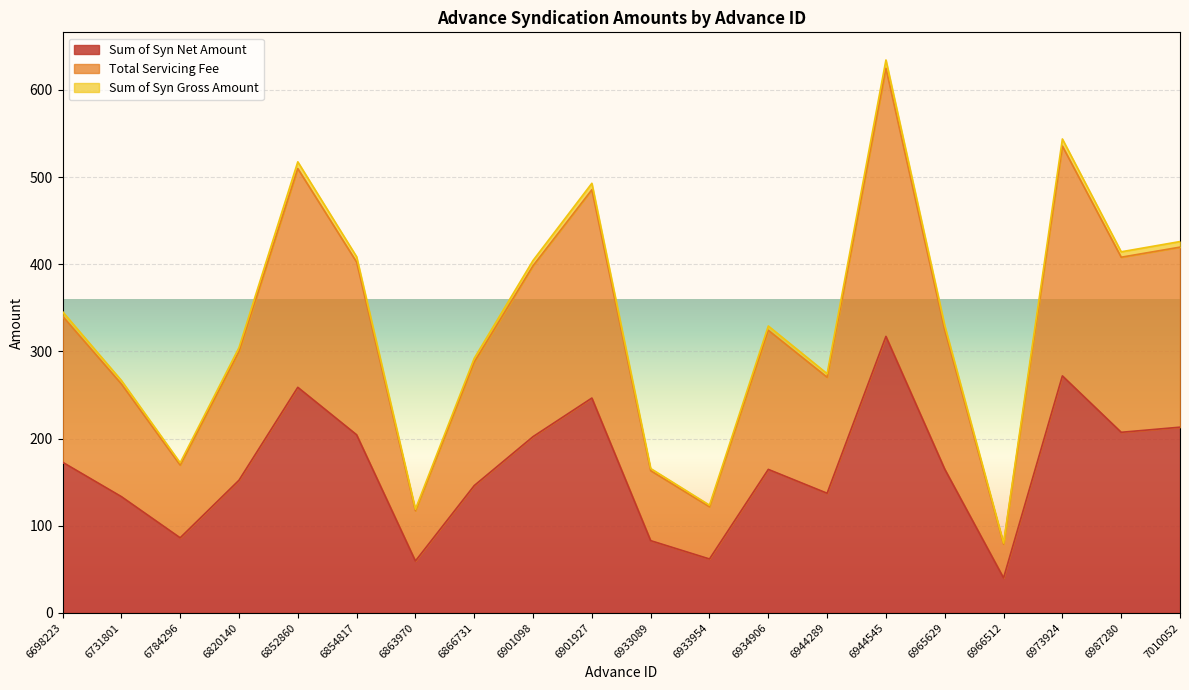

Which series changed the most between 6866731 and 7010052?

Sum of Syn Gross Amount